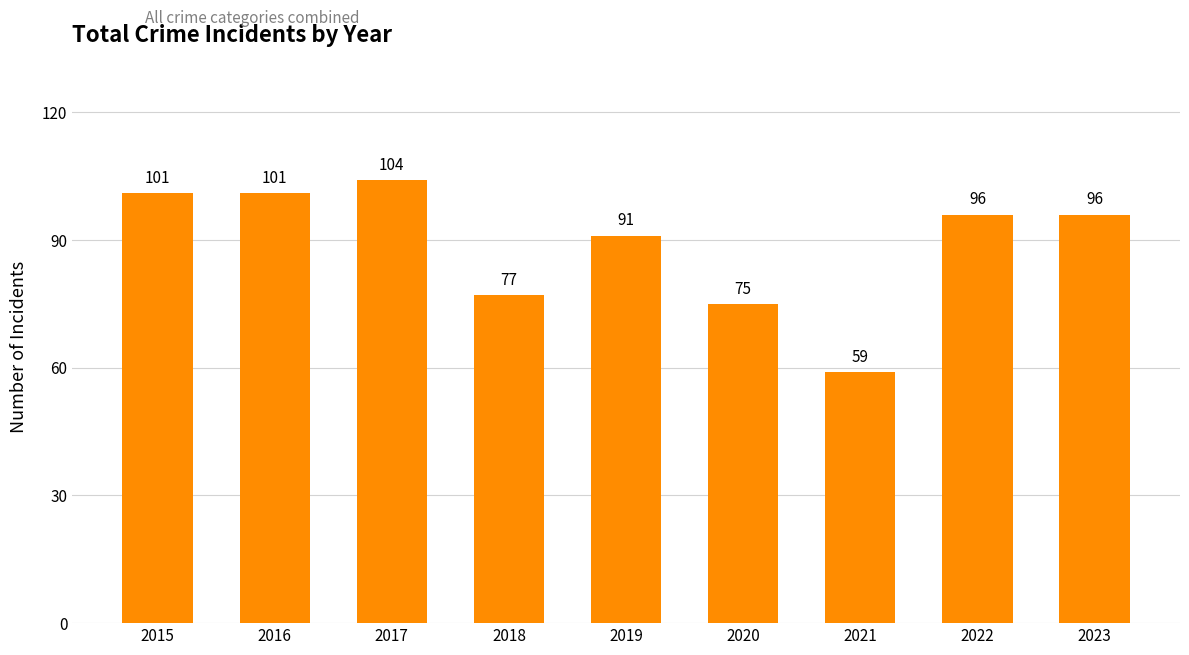

Which has a higher value, 2016 or 2019?

2016